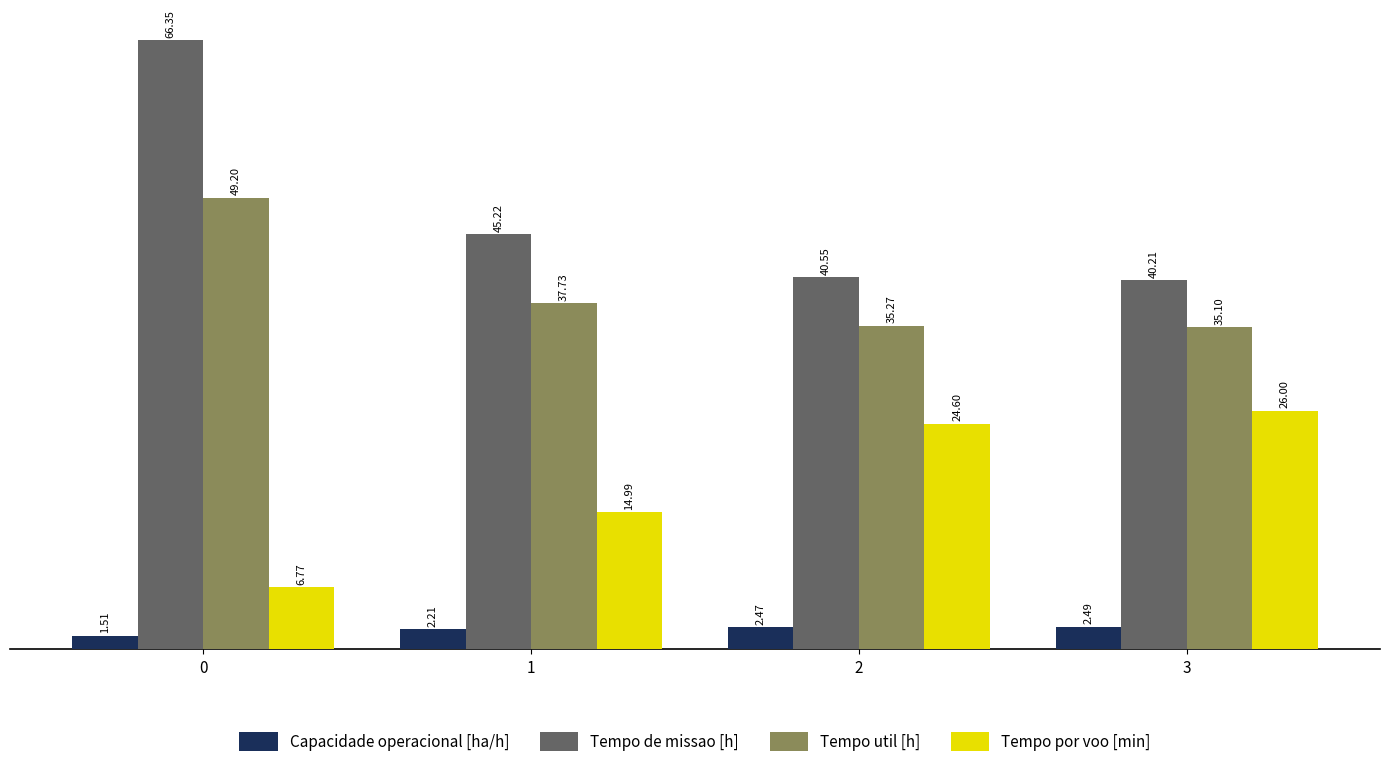

At how many categories does at least one series exceed 23?

4